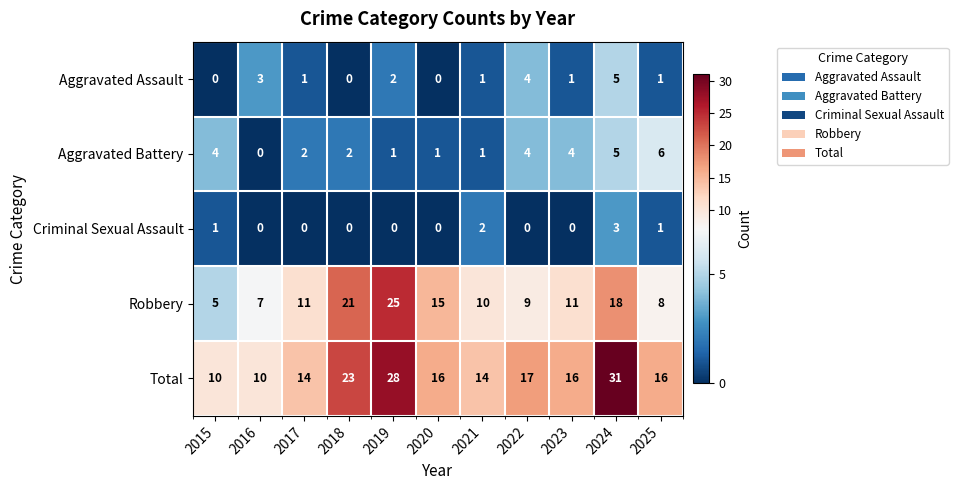

What is the greatest value displayed?

31